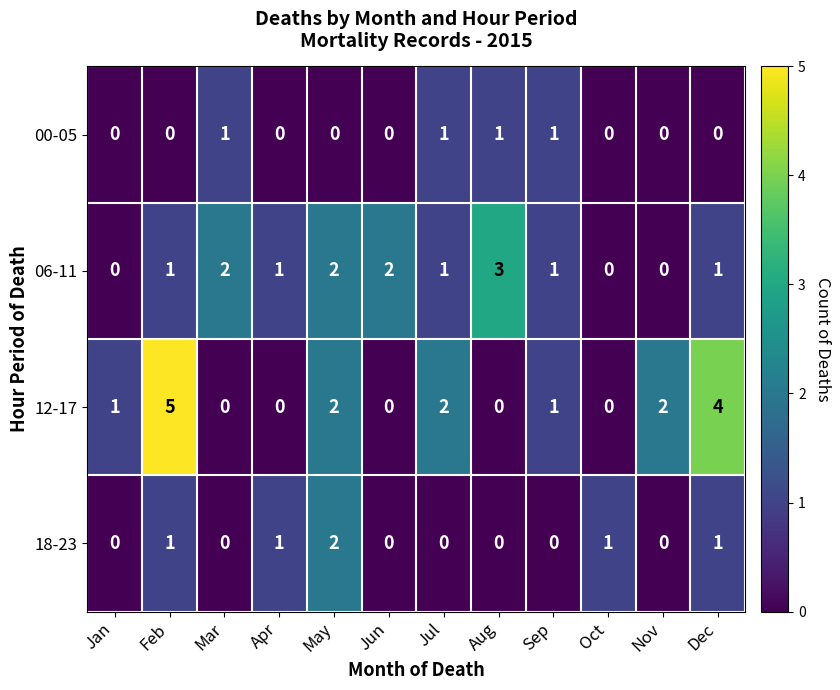

List the series in order of their peak value, highest first.

12-17, 06-11, 18-23, 00-05